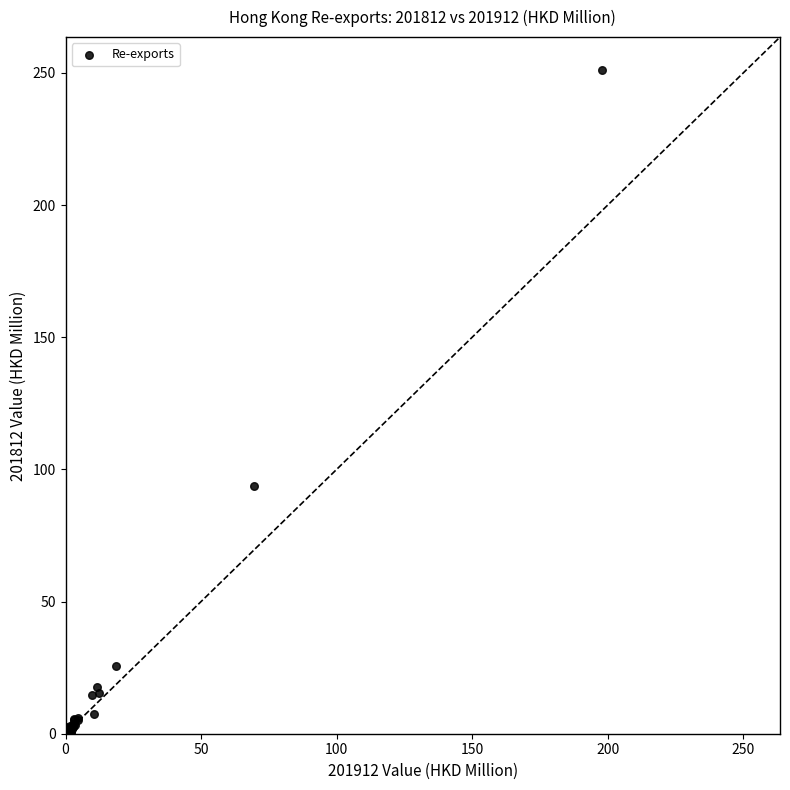

What Y value in the scatter plot is closest to 125?

93.6